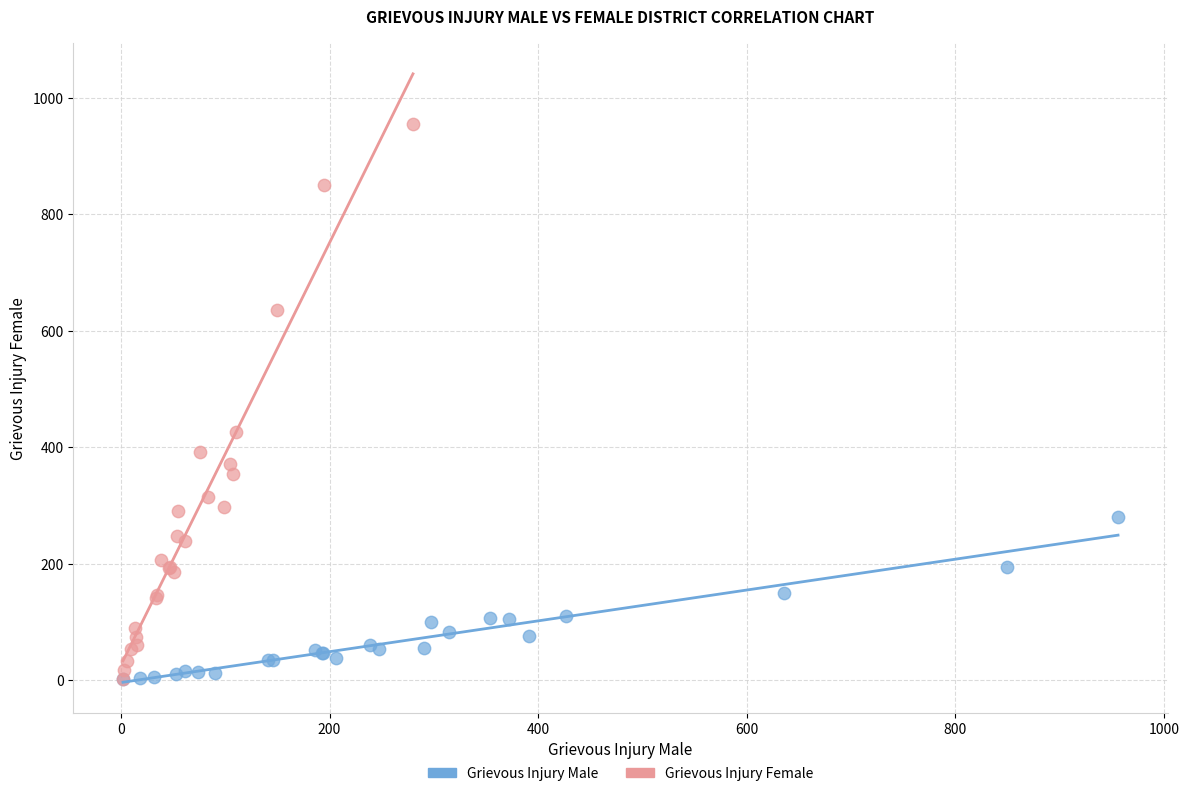

Which series has the widest spread of Y values?

Grievous Injury Female